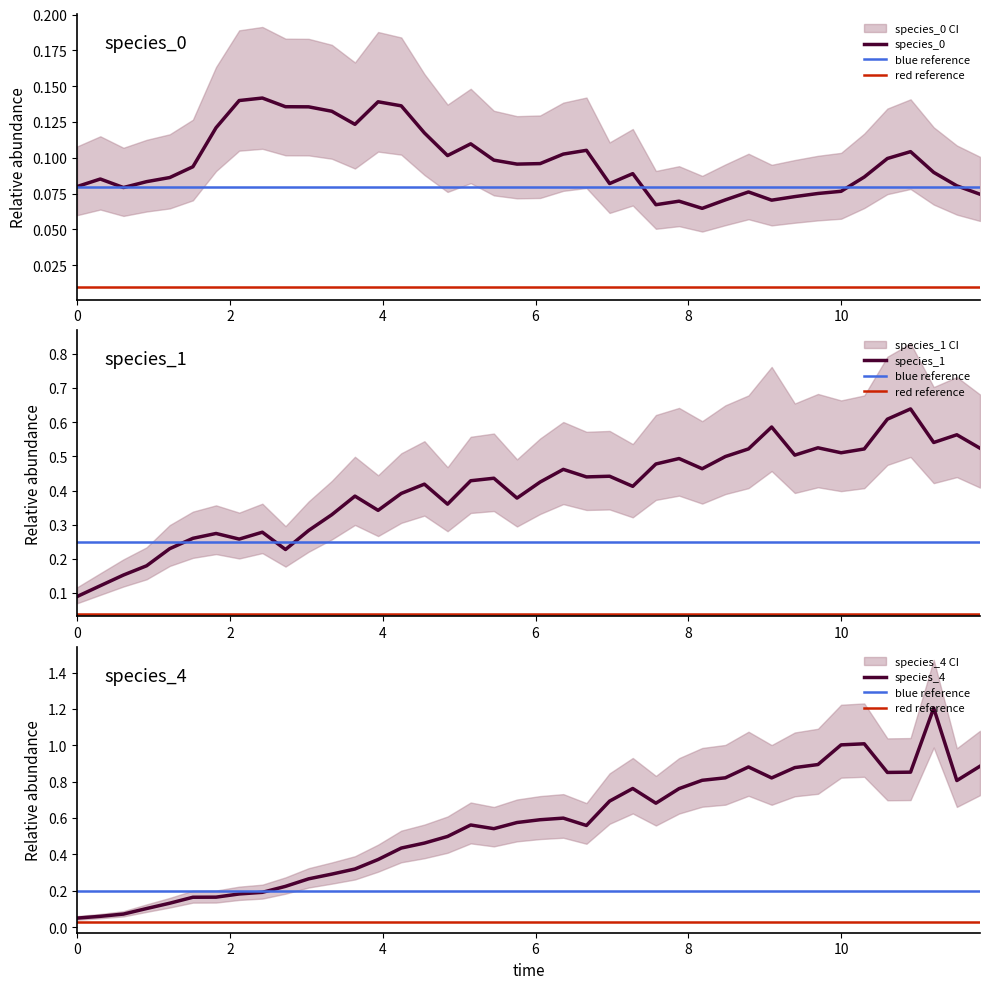

Rank the series by their maximum value, from lowest to highest.

species_0, species_1, species_4